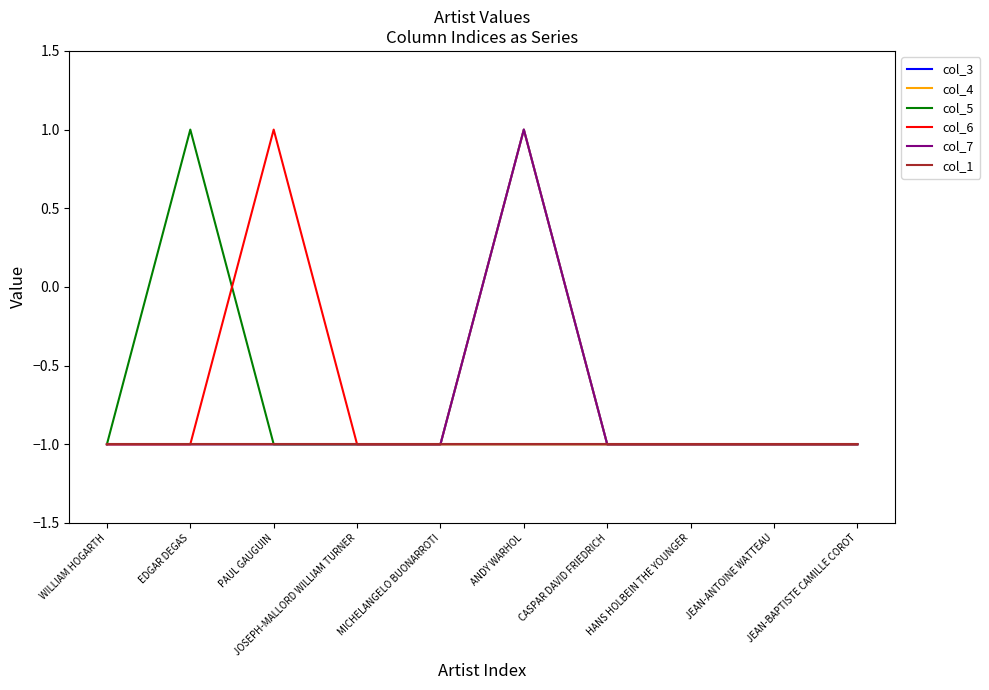

What is the maximum value shown in the chart?

1